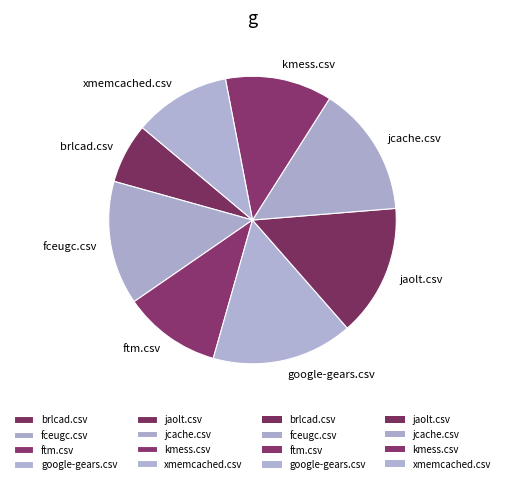

Is there any slice that represents more than half of the pie?

No